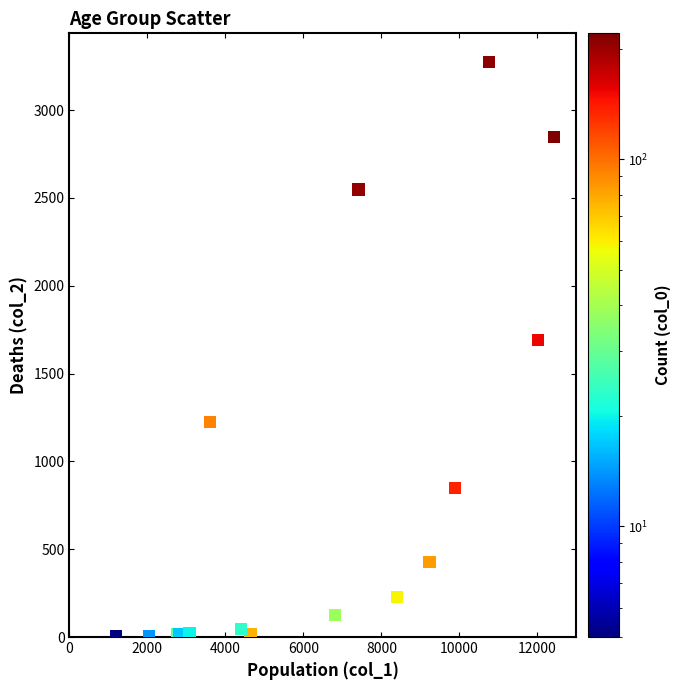

What Y value in the scatter plot is closest to 1638?

1690